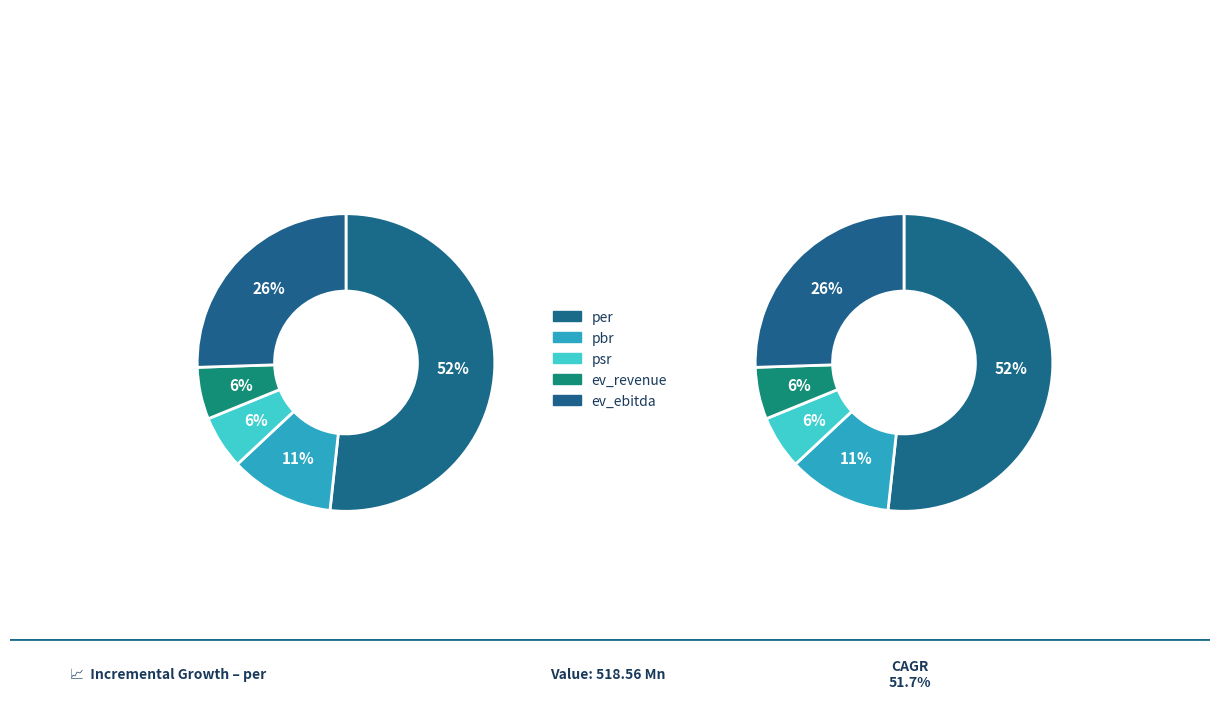

Which slice is the largest?

per